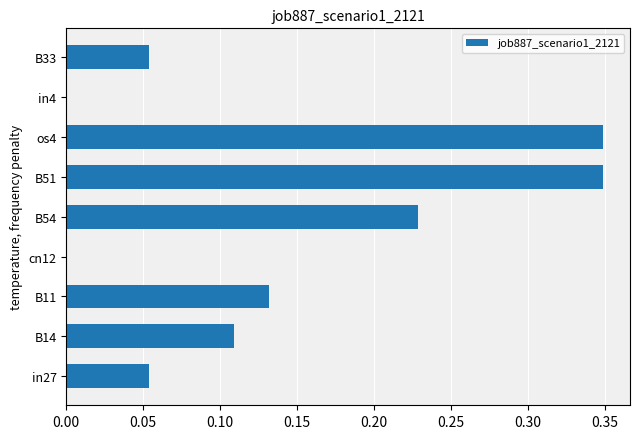

Does the chart contain stacked bars?

No